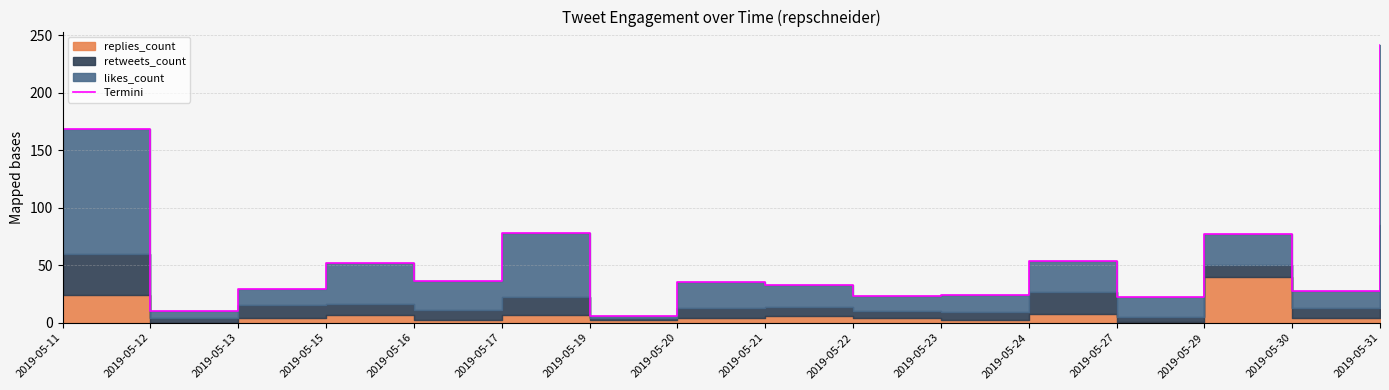

Approximately how many times larger is the value at 2019-05-21 compared to 2019-05-17?

0.4